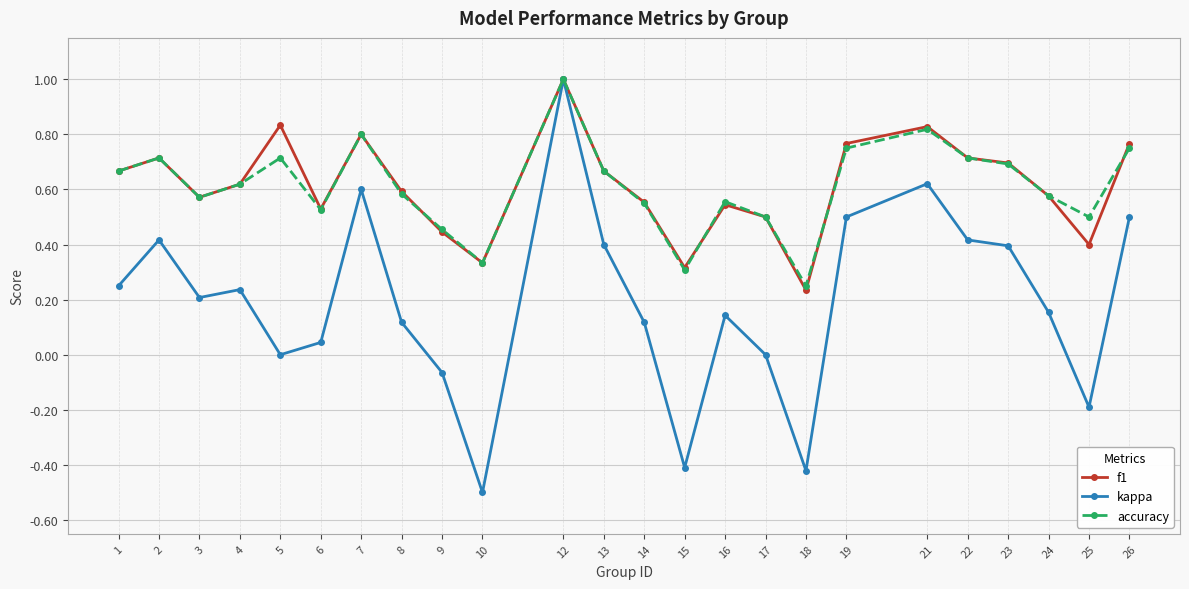

Is the value of f1 at 12 greater than the value of accuracy at 17?

Yes